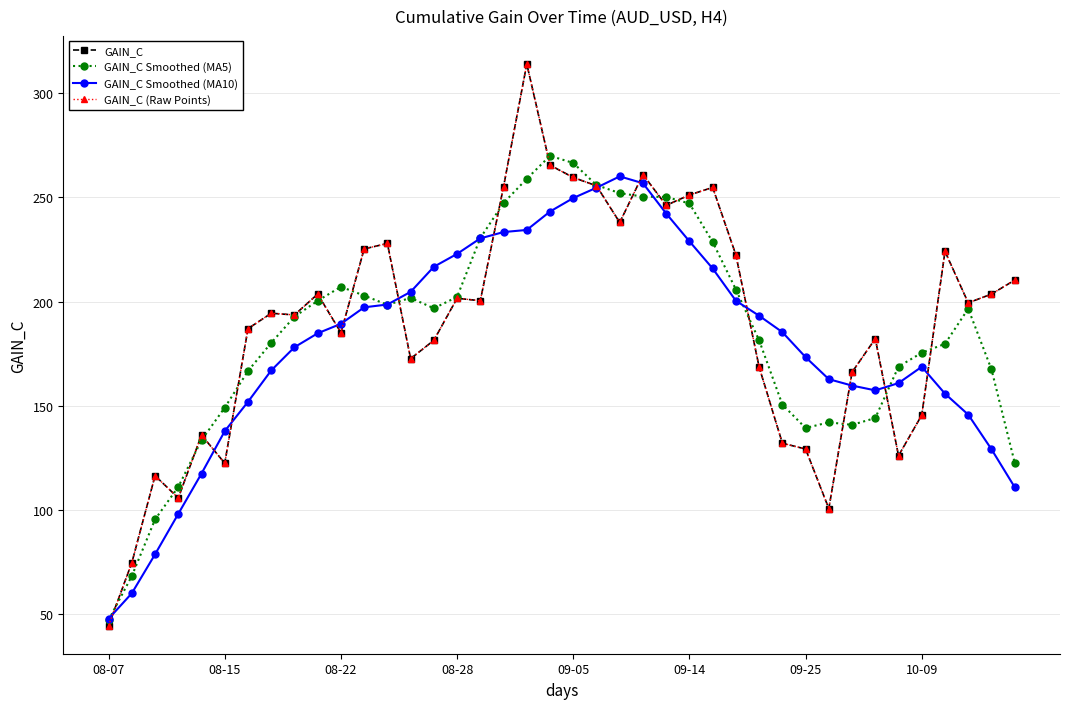

Is this an area chart (filled region under the line)?

No